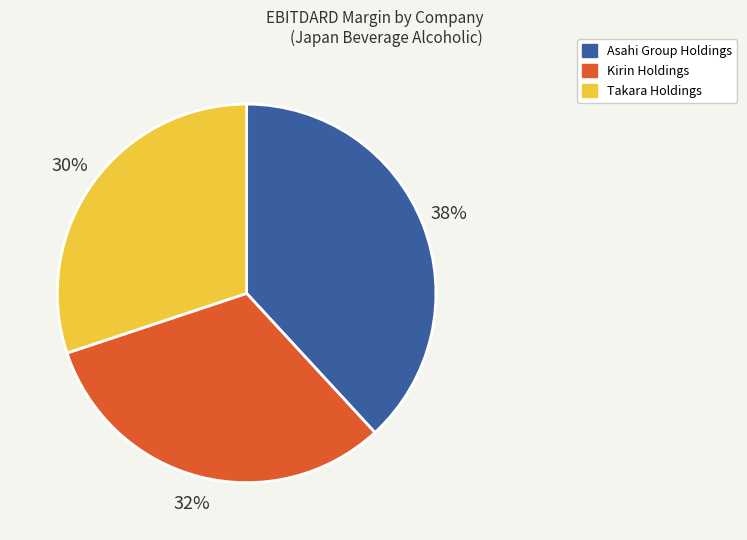

To the nearest percent, what portion does Asahi Group Holdings represent?

38%